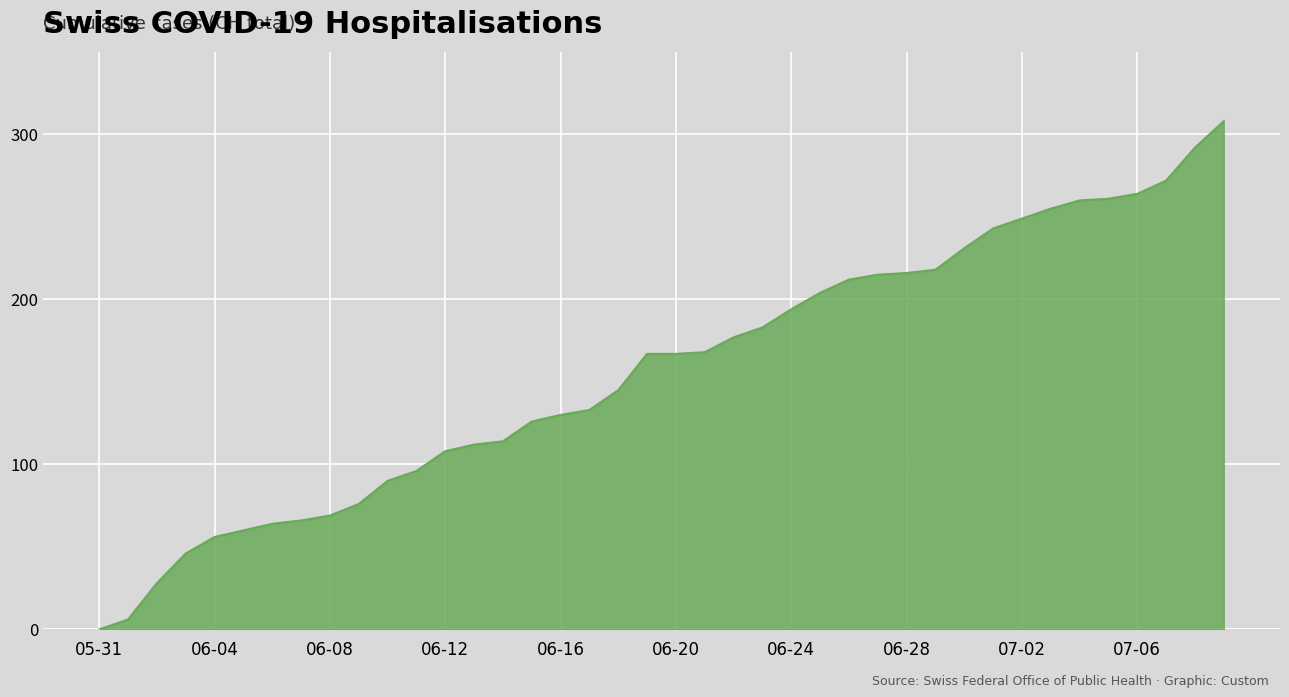

How many lines are shown in the chart?

1